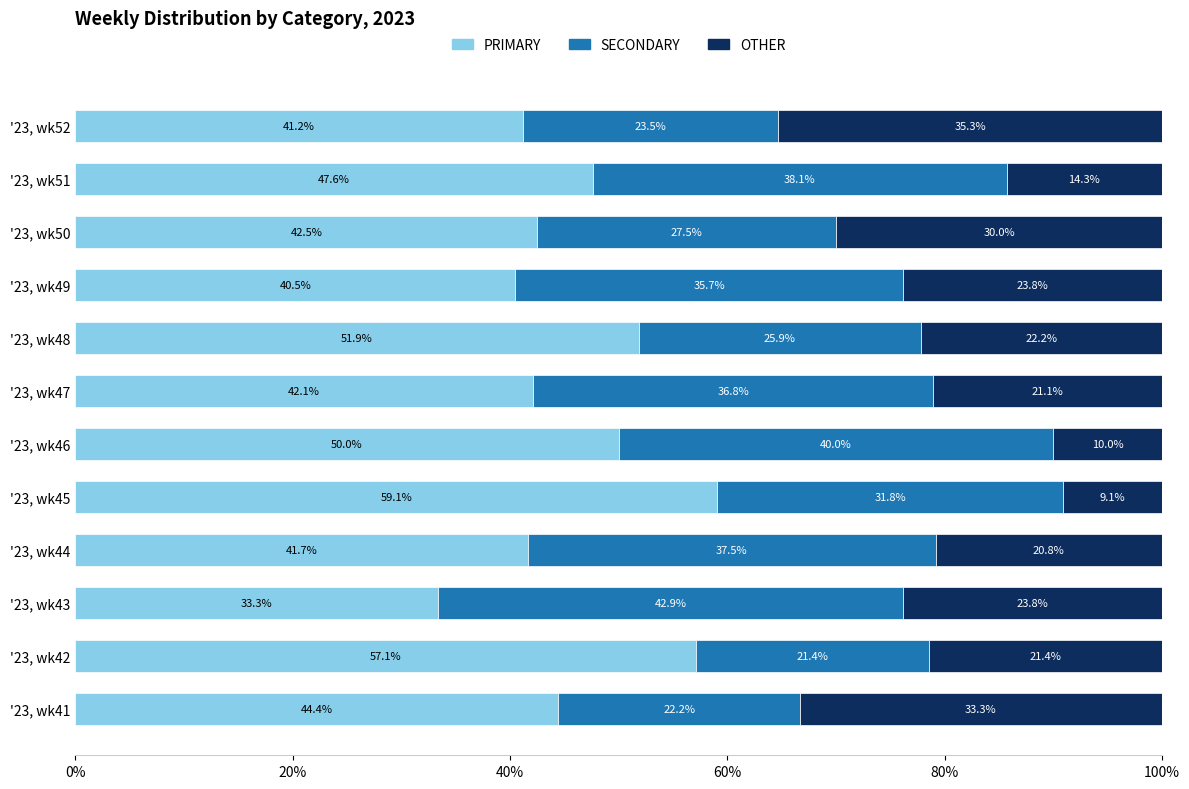

Which category has the lowest value in the PRIMARY series?

'23, wk43